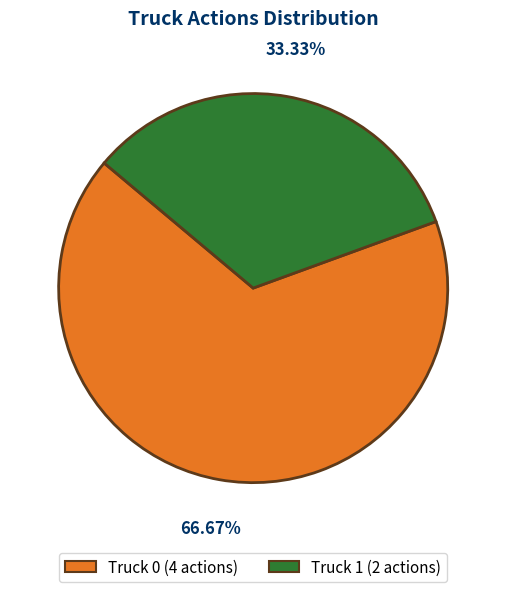

What is the ratio of the value at Truck 1 to the value at Truck 0?

0.5